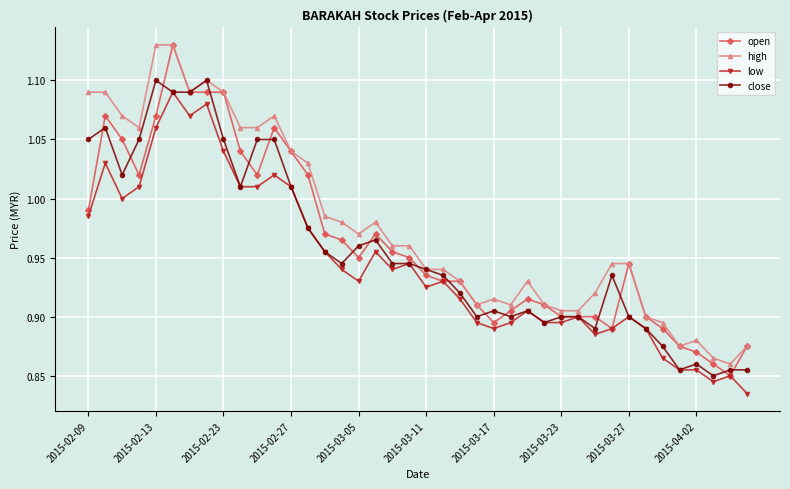

True or false: high has more than 1 points higher than both neighbors.

True